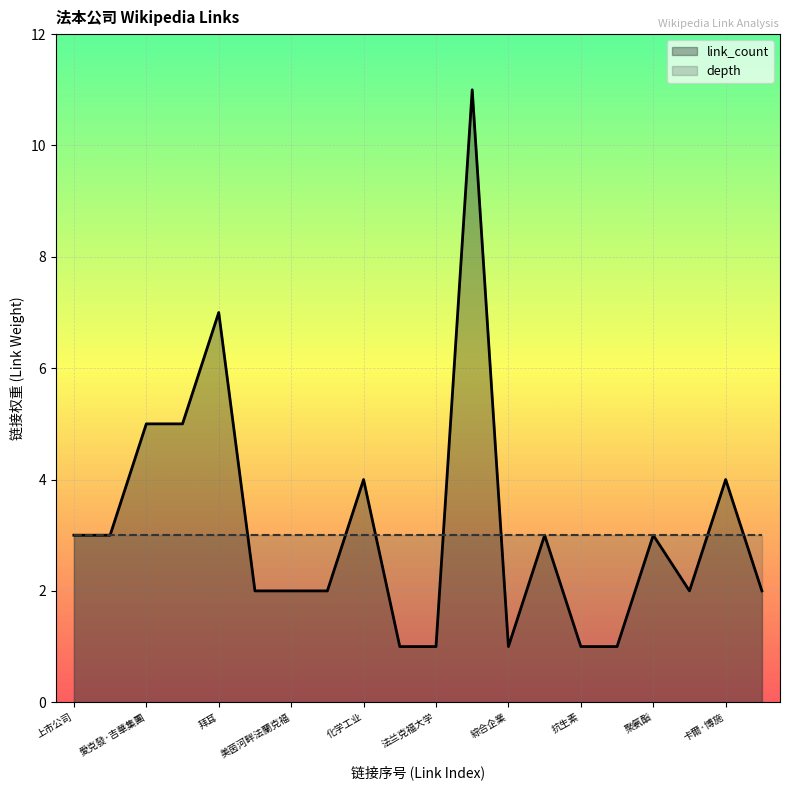

What is the total value across all series at 巴斯夫?

12